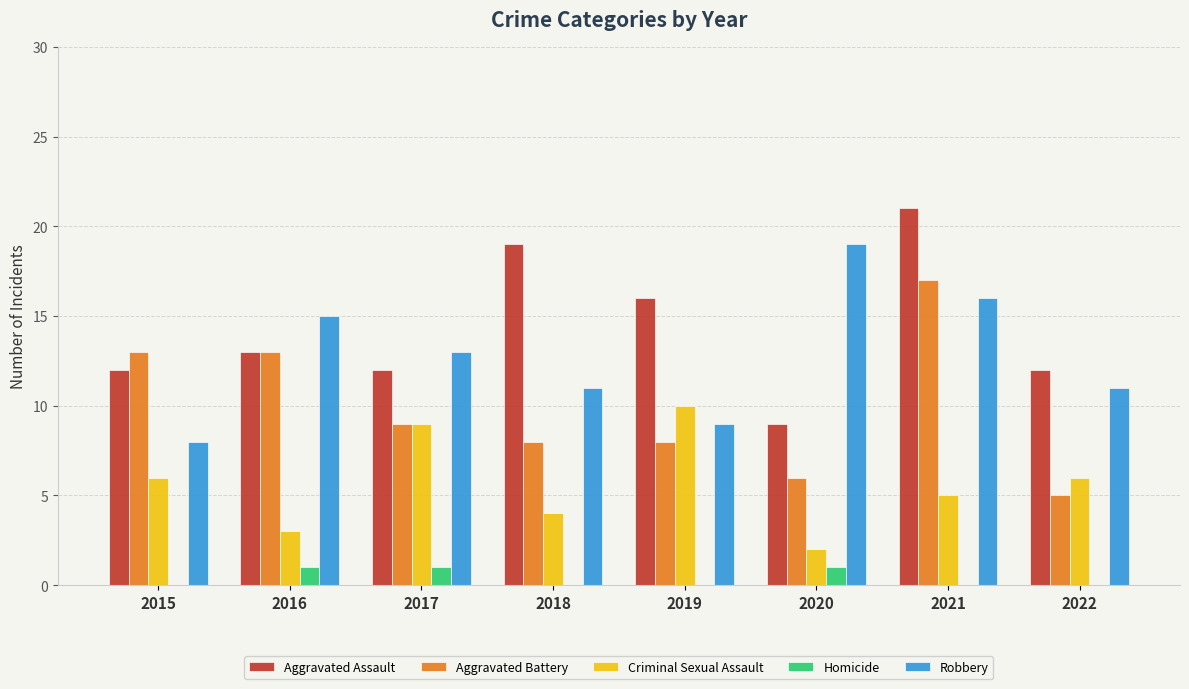

Which label corresponds to the largest value in the chart?

2021